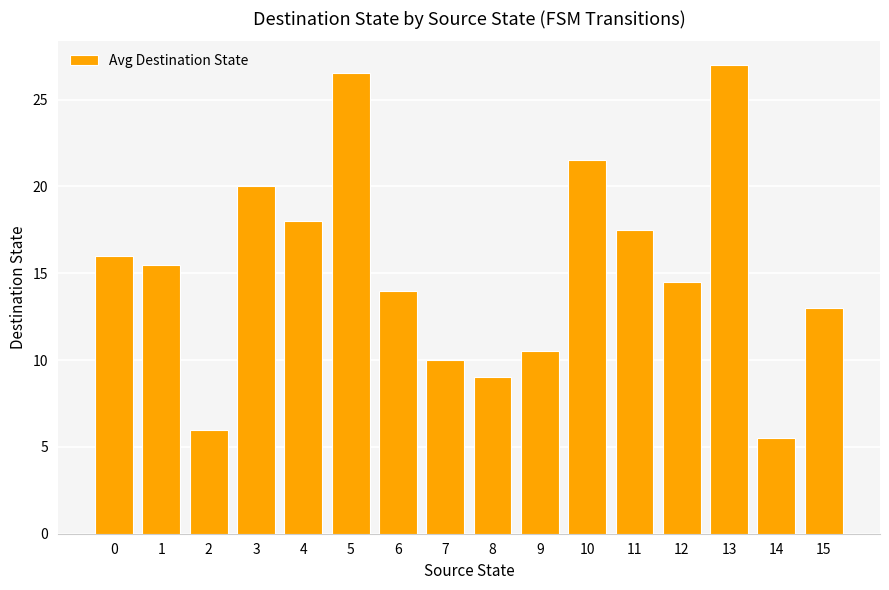

What is the difference between the values at 15 and 14?

7.5